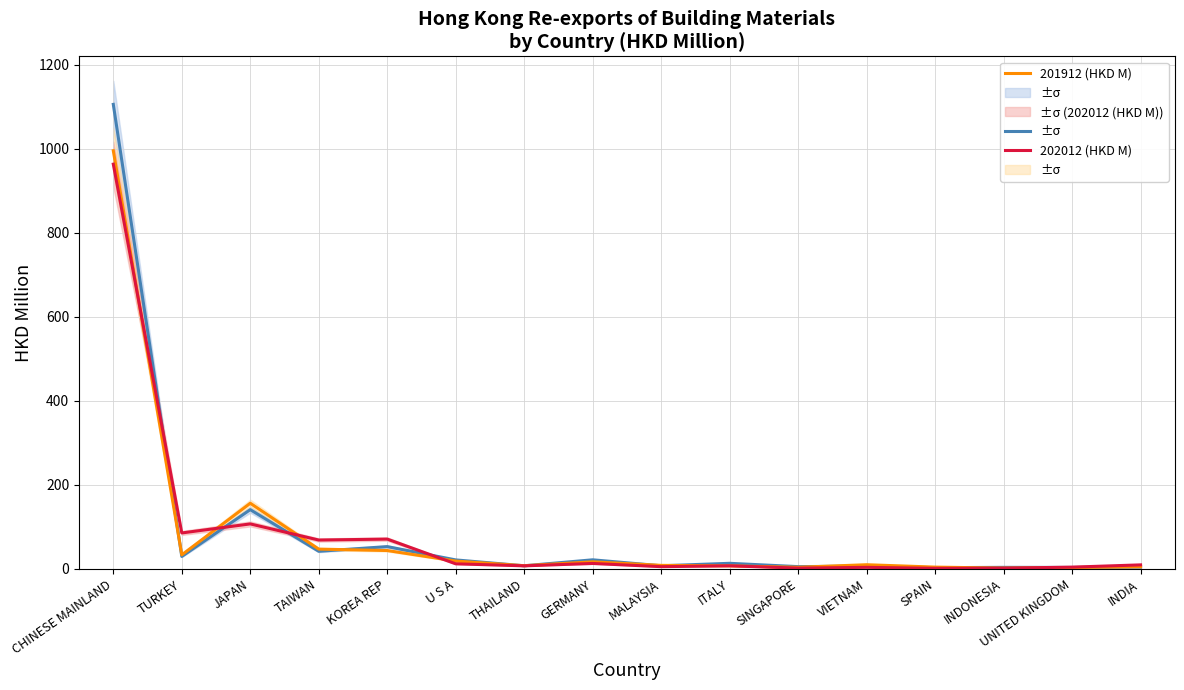

At which category is the sum across all series the highest?

CHINESE MAINLAND